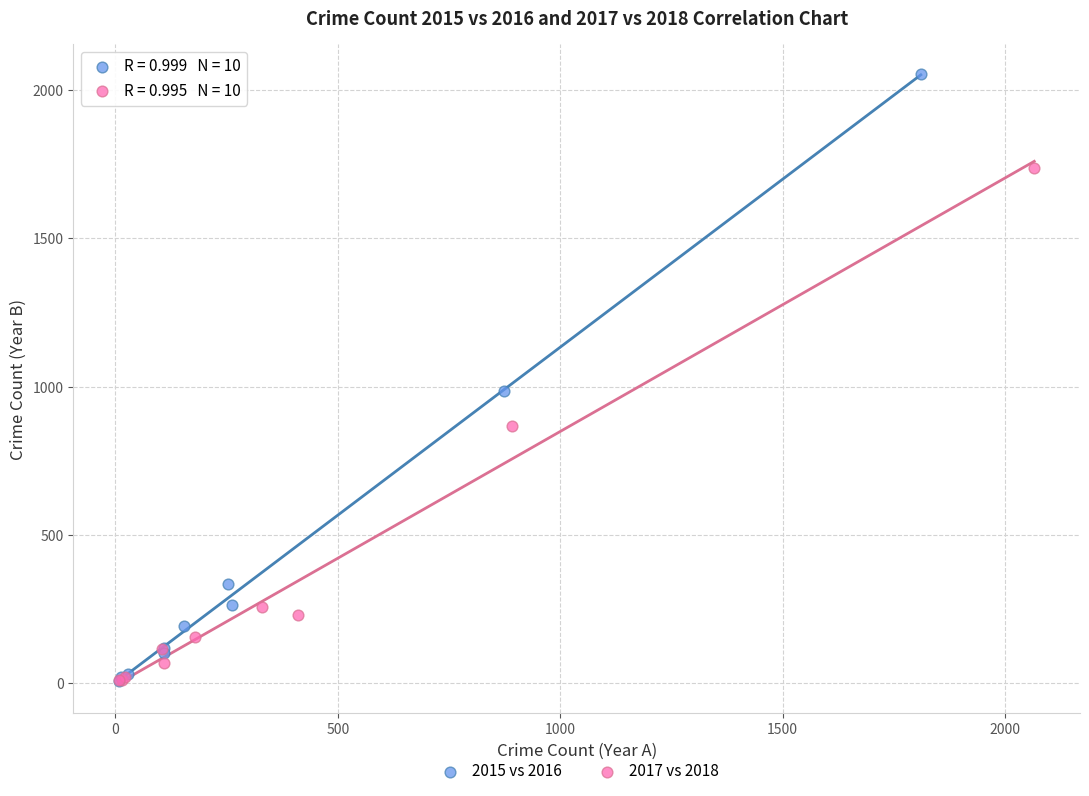

Which series has the largest Y range (max minus min)?

2015 vs 2016